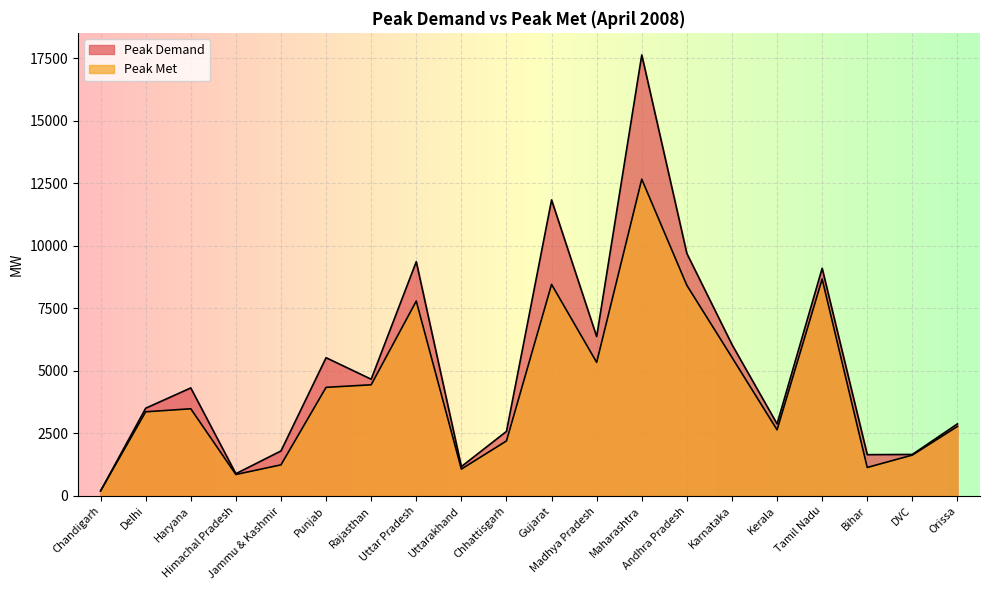

Where does the Peak Demand series first go above 4320?

Punjab